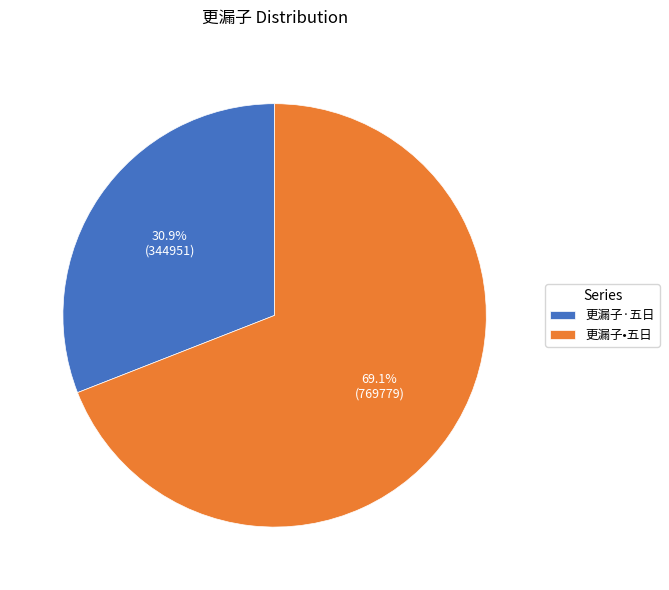

What is the majority slice?

更漏子•五日